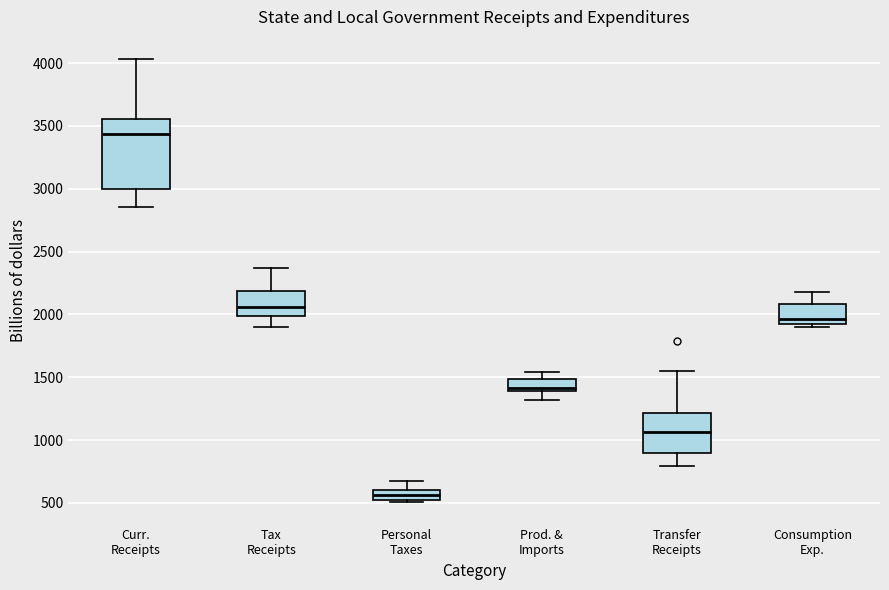

Reading left to right, read every box against the y-axis: the position of its median line, the range the box covers, and the ends of its whiskers. The values are not printed on the chart, so give them approximately, as read against the axis.

Curr. Receipts: median 3450, box 3000 to 3550, whiskers 2850 to 4050
Tax Receipts: median 2050, box 2000 to 2200, whiskers 1900 to 2350
Personal Taxes: median 550, box 500 to 600, whiskers 500 (just below the box's lower edge) to 650
Prod. & Imports: median 1400 (just above the box's lower edge), box 1400 to 1500, whiskers 1300 to 1550
Transfer Receipts: median 1050, box 900 to 1200, whiskers 800 to 1550
Consumption Exp.: median 1950, box 1900 to 2100, whiskers 1900 (just below the box's lower edge) to 2200